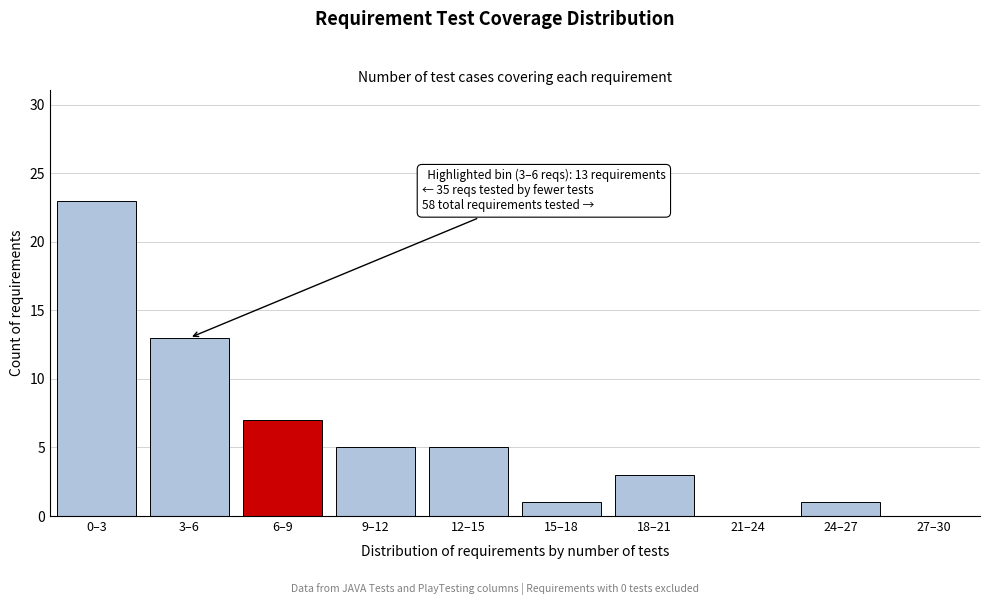

Reading left to right, list all the values displayed in this chart.

0–3=23	3–6=13	6–9=7	9–12=5	12–15=5	15–18=1	18–21=3	21–24=0	24–27=1	27–30=0